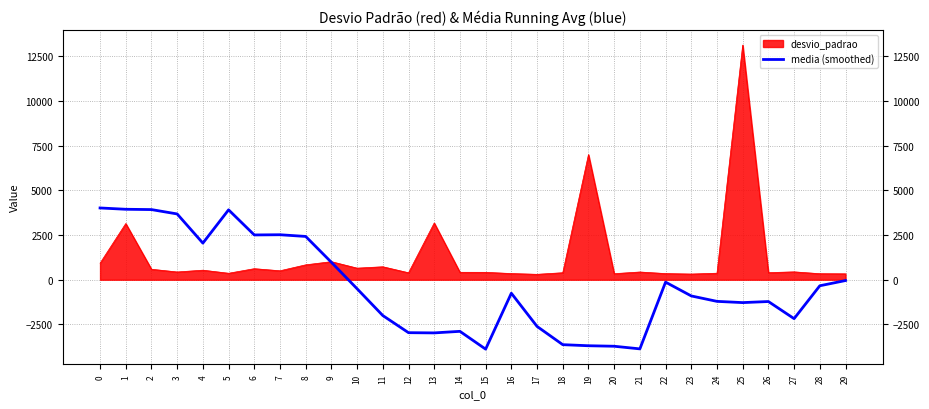

Which series has the largest range (max minus min)?

desvio_padrao